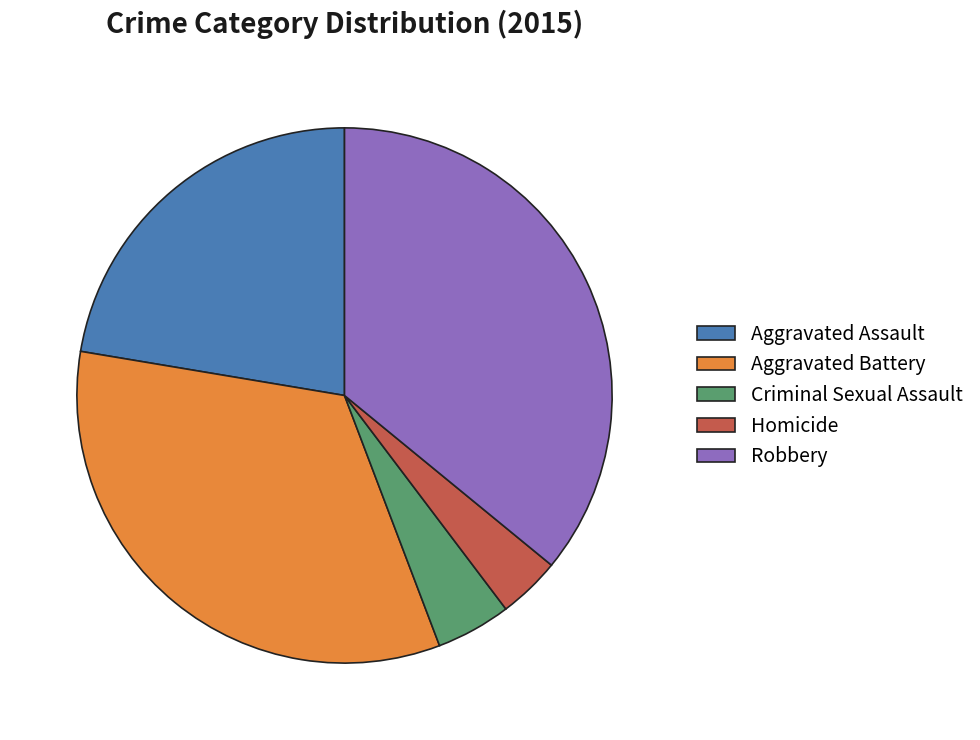

Count the number of slices in the pie.

5